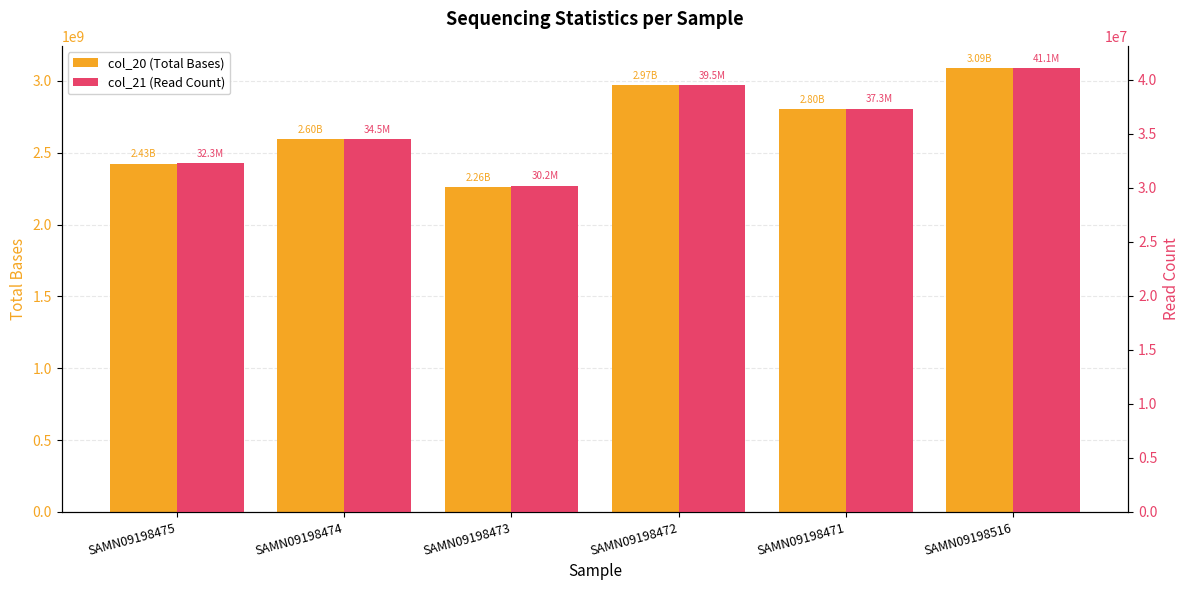

How many col_21 (Read Count) values are between 32300470 and 39511467?

4